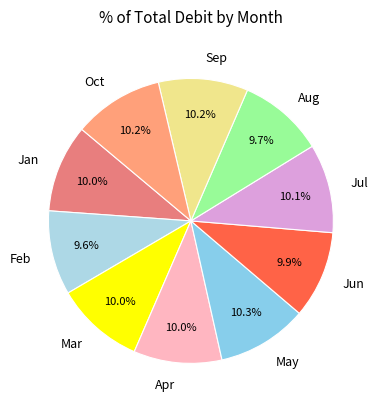

The Mar slice represents 10% of the pie. True or false?

True